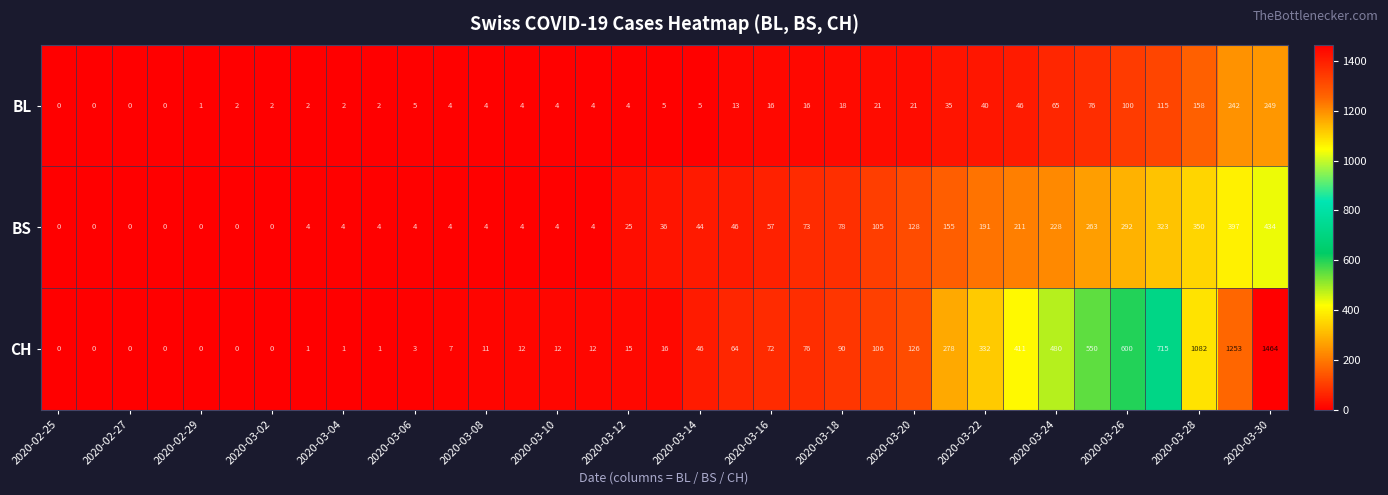

Which series has the largest range (max minus min)?

CH